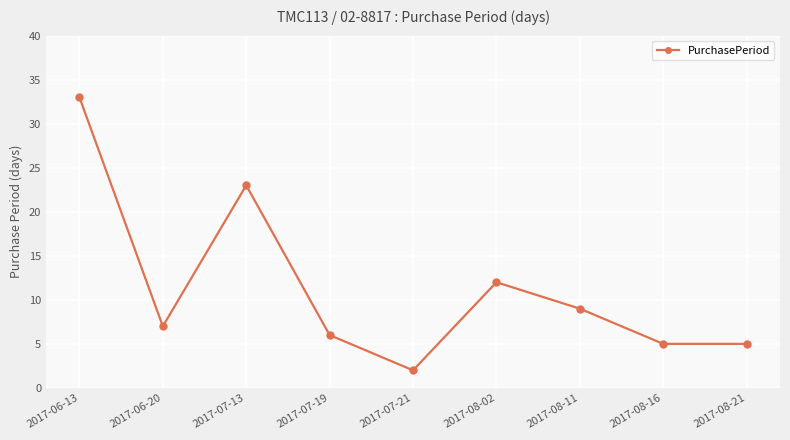

Count the number of categories in the chart.

9